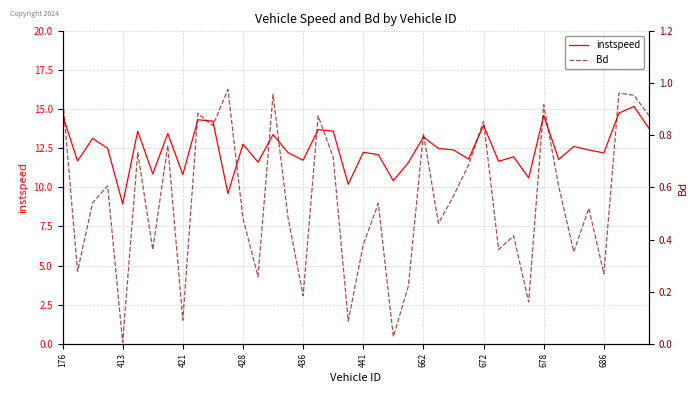

Which series has the largest range (max minus min)?

instspeed